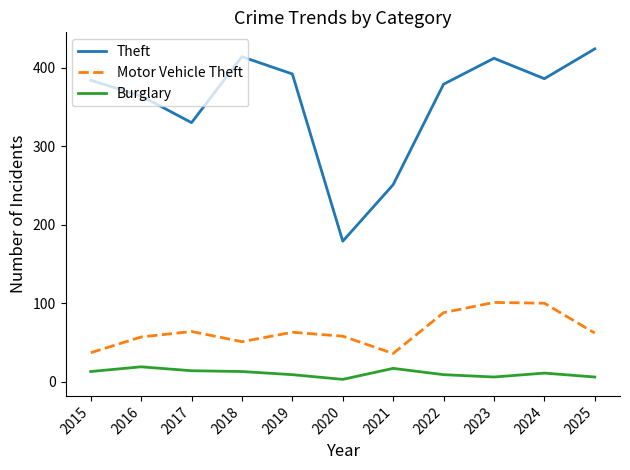

List the series in order of their peak value, lowest first.

Burglary, Motor Vehicle Theft, Theft